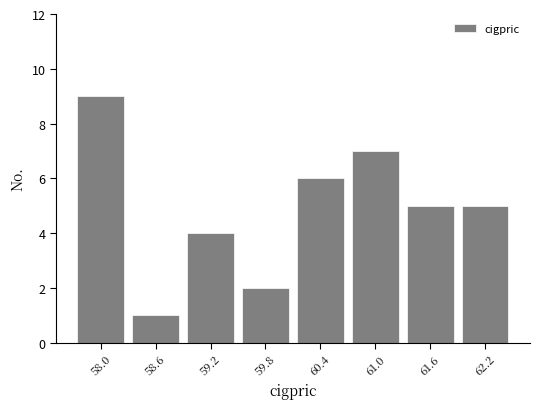

Reading left to right, transcribe this chart: for each bar, give the range it covers on the x-axis and its height. Neither the bar edges nor the heights are printed on the chart, so give them approximately, as read against the axes.

57.7 to 58.3: 9
58.3 to 58.9: 1
58.9 to 59.5: 4
59.5 to 60.1: 2
60.1 to 60.7: 6
60.7 to 61.3: 7
61.3 to 61.9: 5
61.9 to 62.5: 5